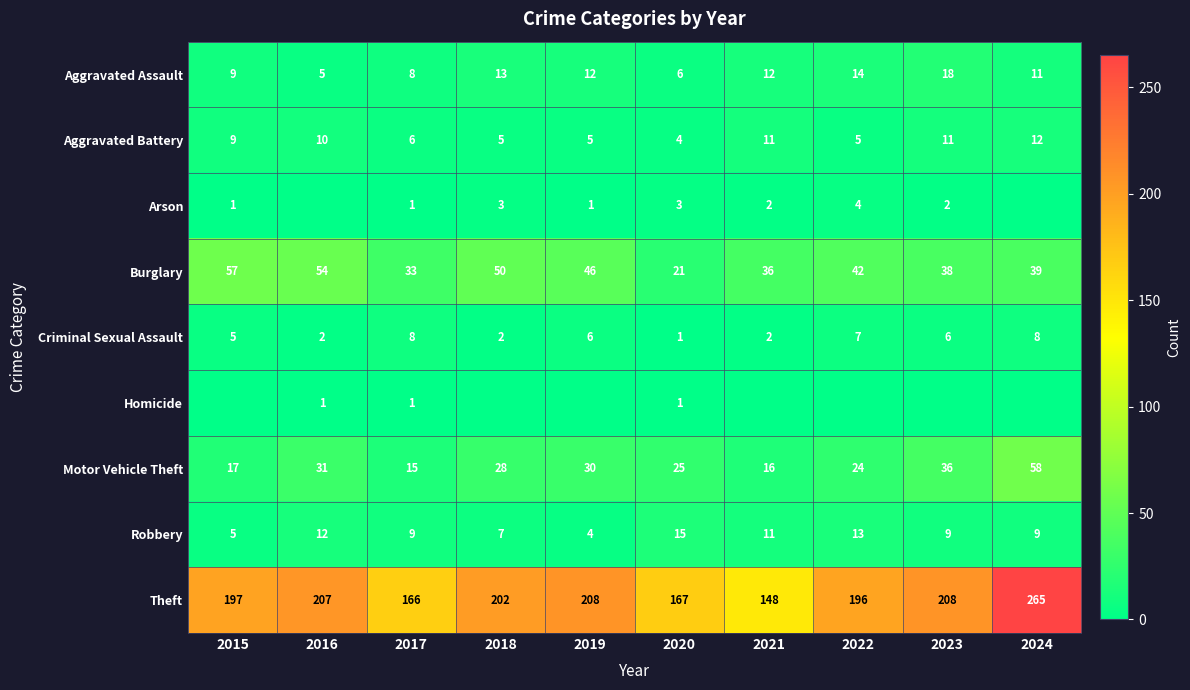

The value of Burglary at 2021 is 36. True or false?

True